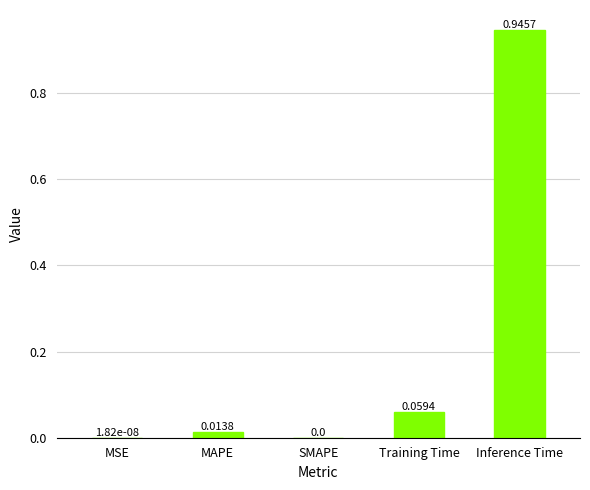

What is the sum of all values?

1.0